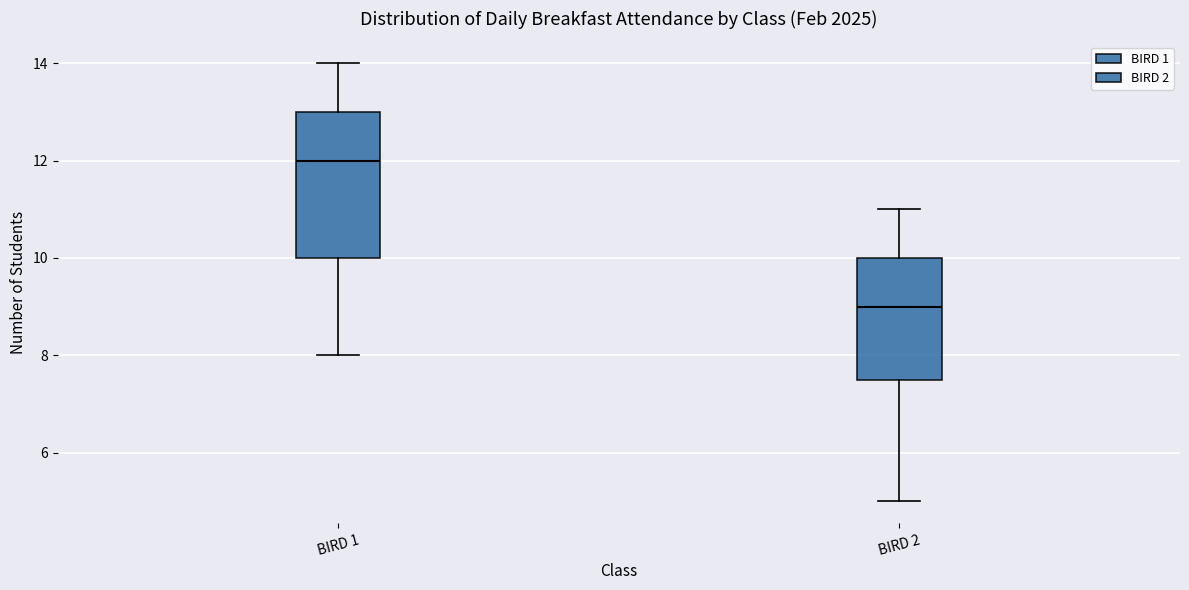

Reading left to right, transcribe this box plot: for each box, give where its median line is, the range the box spans, and where its two whiskers end, as read against the y-axis. The values are not printed on the chart, so give them approximately, as read against the axis.

BIRD 1: median 12.0, box 10.0 to 13.0, whiskers 8.0 to 14.0
BIRD 2: median 9.0, box 7.6 to 10.0, whiskers 5.0 to 11.0